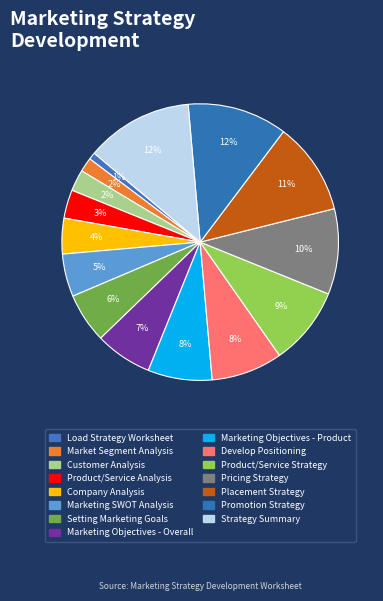

Count the number of slices in the pie.

15